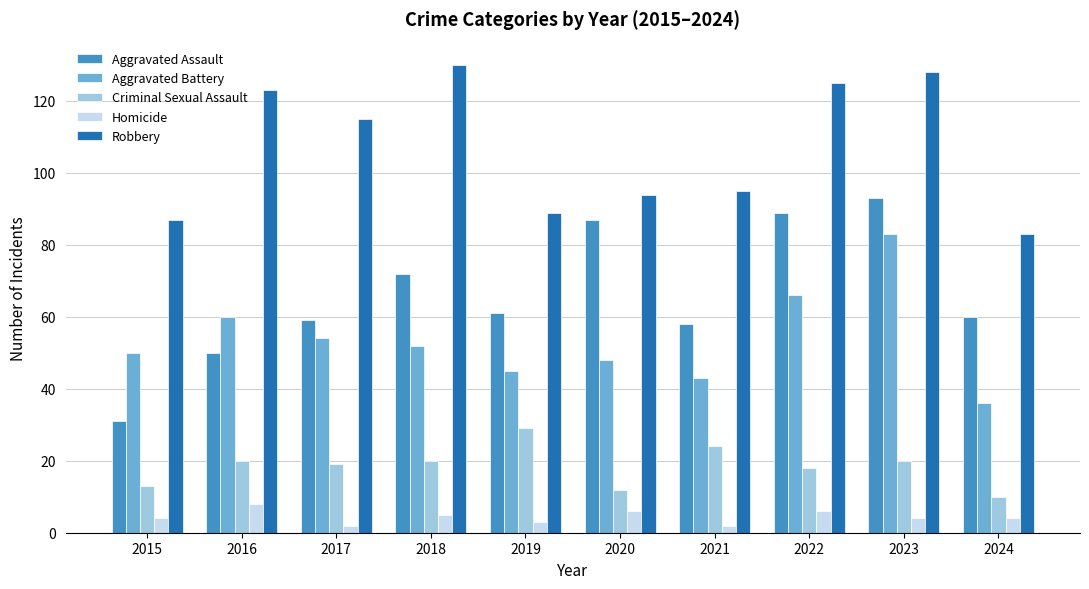

Where is Robbery nearest to the value 106?

2017